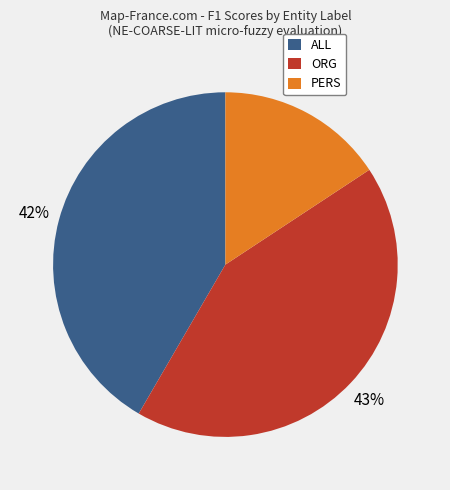

How many segments does this pie chart have?

3